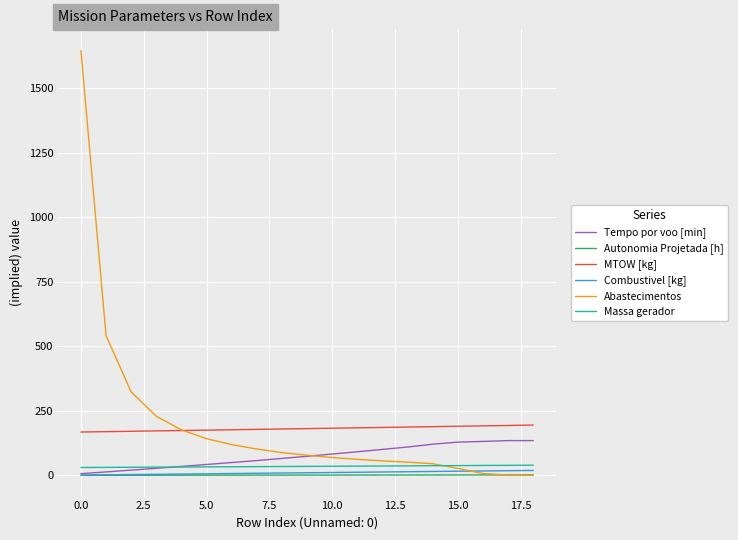

Which series has the widest spread of values?

Abastecimentos